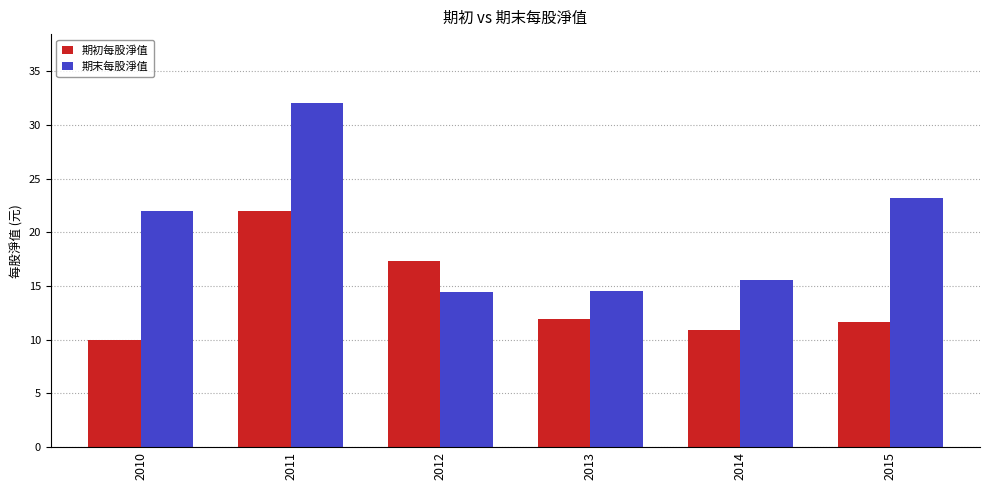

What is the average value of the 期末每股淨值 series?

20.3